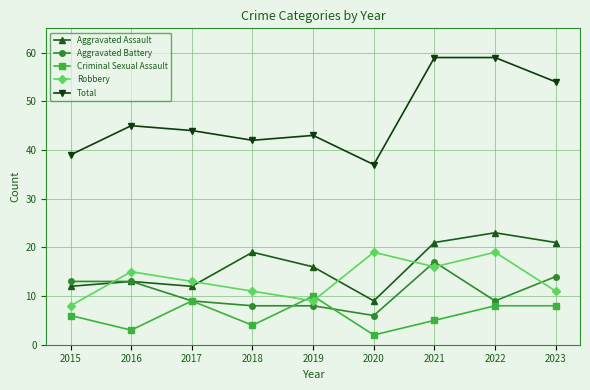

What is the greatest value displayed?

59